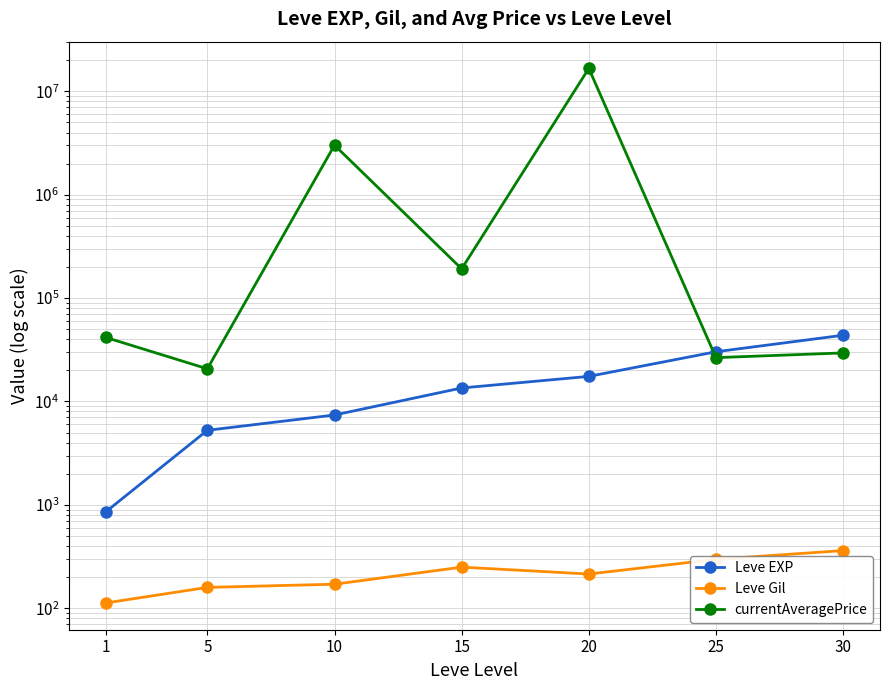

At which label does currentAveragePrice first exceed 41707?

1